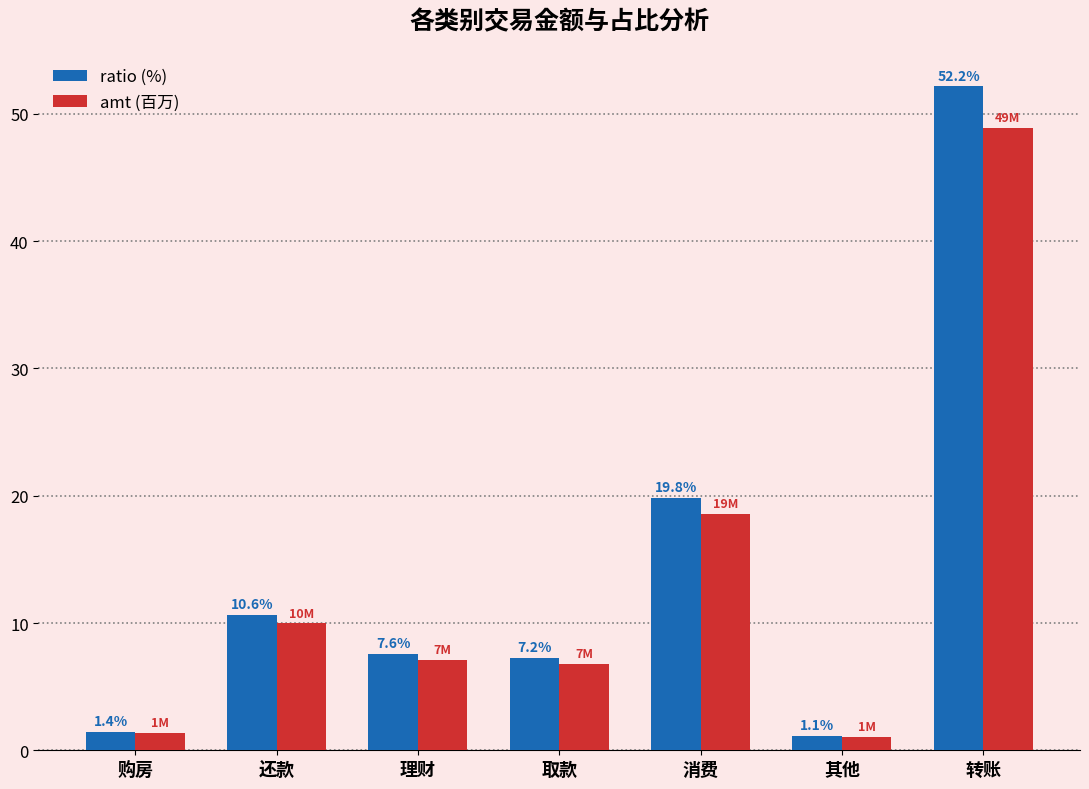

Which series has the widest spread of values?

ratio (%)